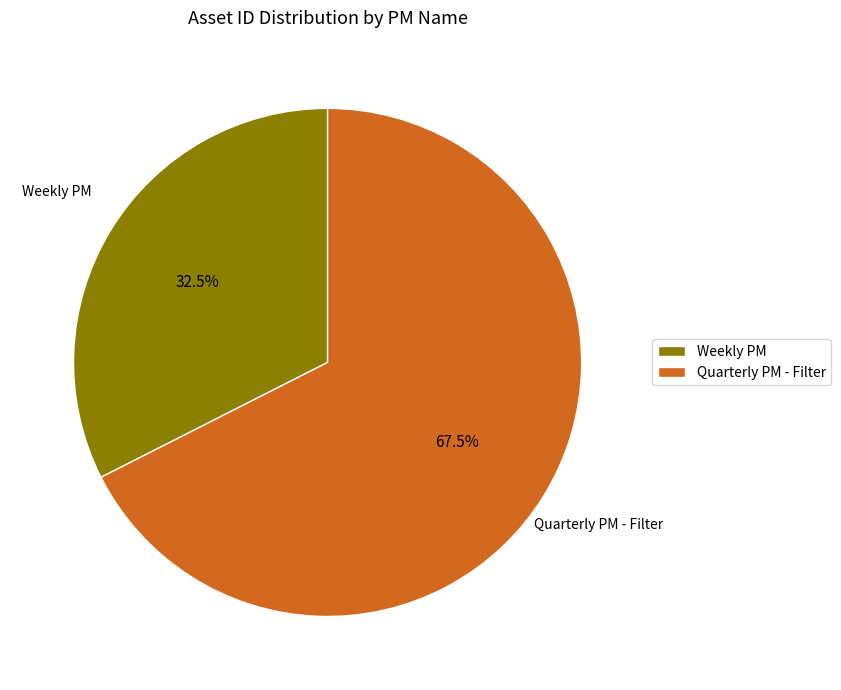

Does Quarterly PM - Filter represent more than half of the total?

Yes